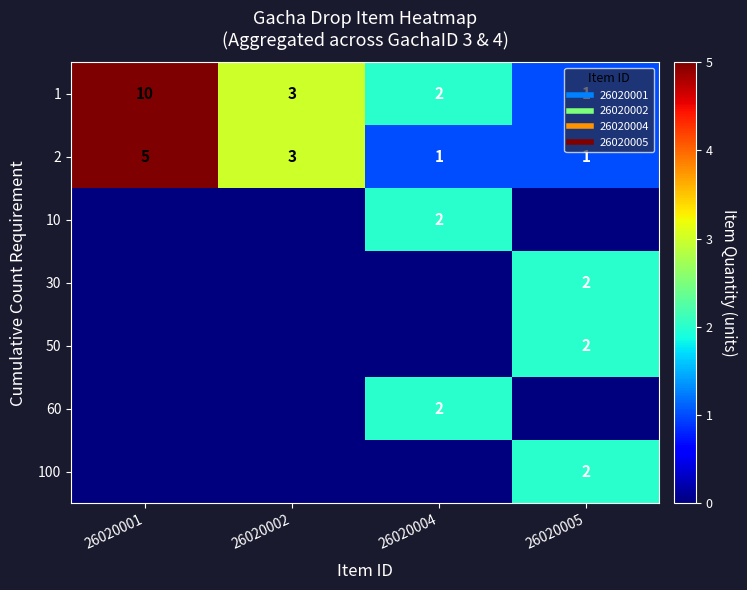

Which series changed the most between 26020001 and 26020004?

1